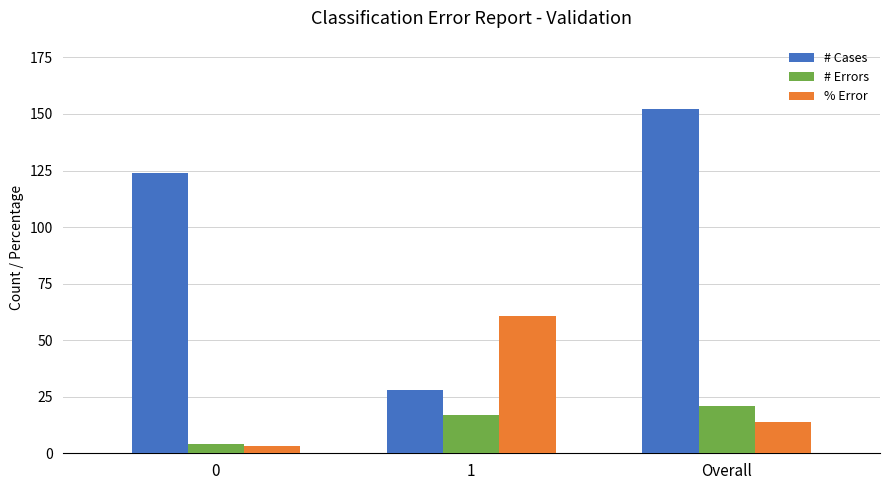

Reading left to right, extract all data points from this chart.

# Cases: 124.0	28.0	152.0
# Errors: 4.0	17.0	21.0
% Error: 3.2	60.7	13.8